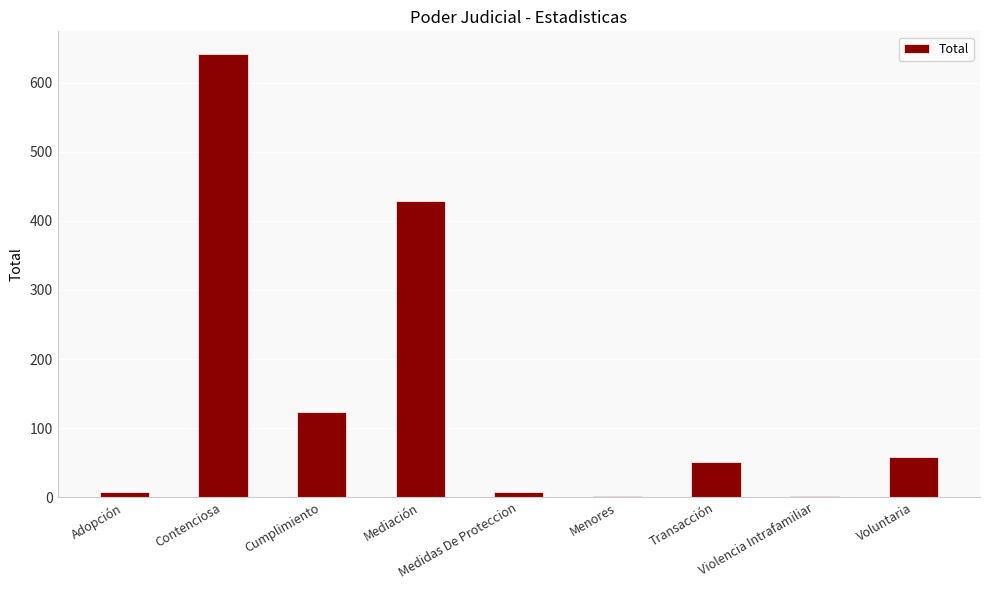

Reading left to right, what are all the values shown in this chart?

8	642	124	428	8	2	51	2	59